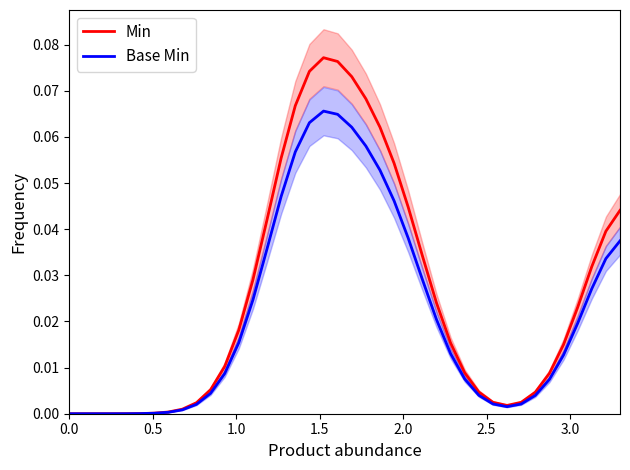

True or false: Base Min and Min cross at least once.

False